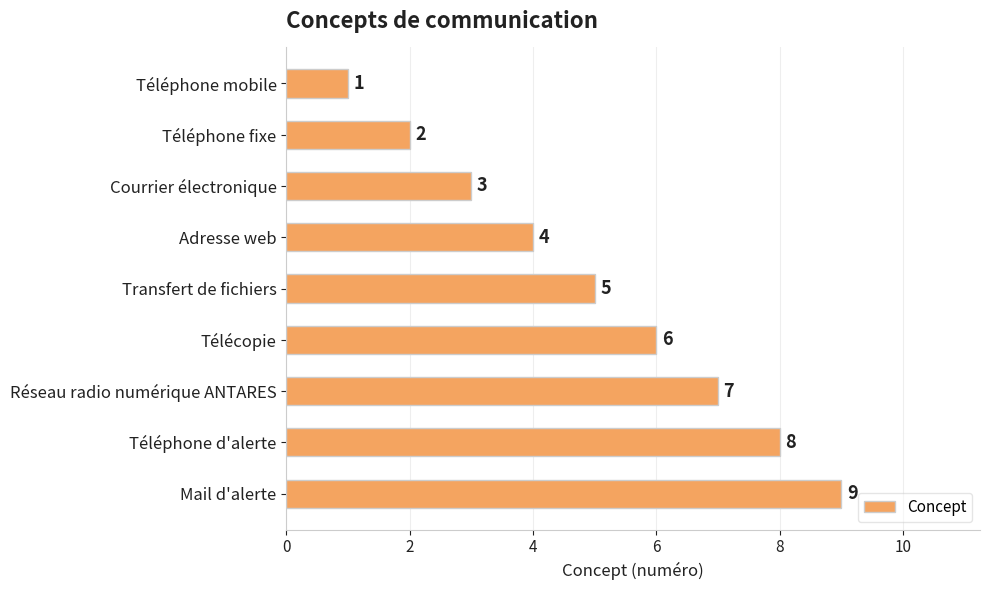

What is the value of the 4th bar from the top?

4